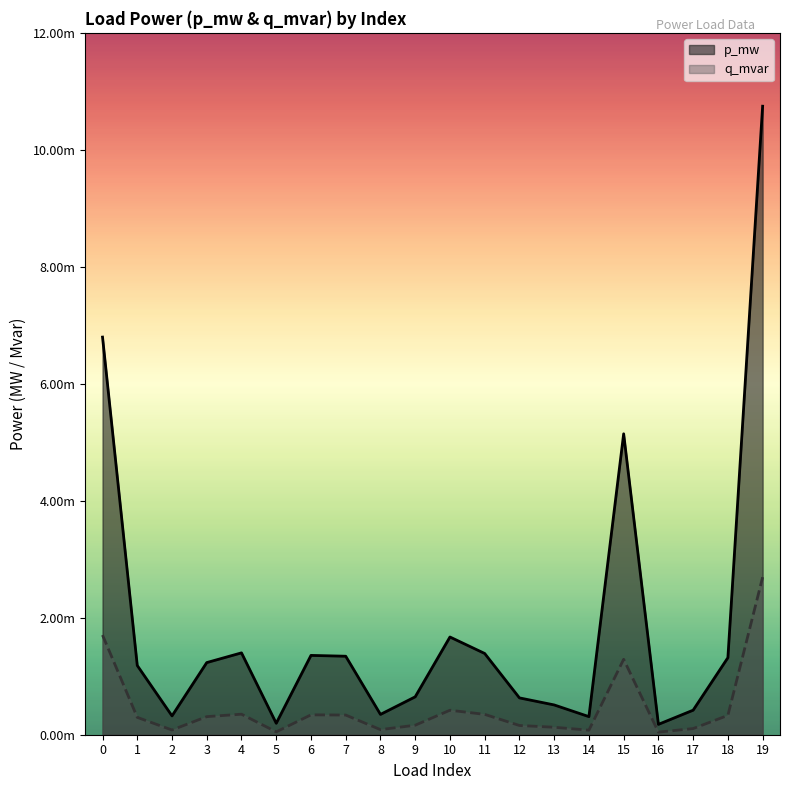

Which category has the lowest value in the q_mvar series?

16